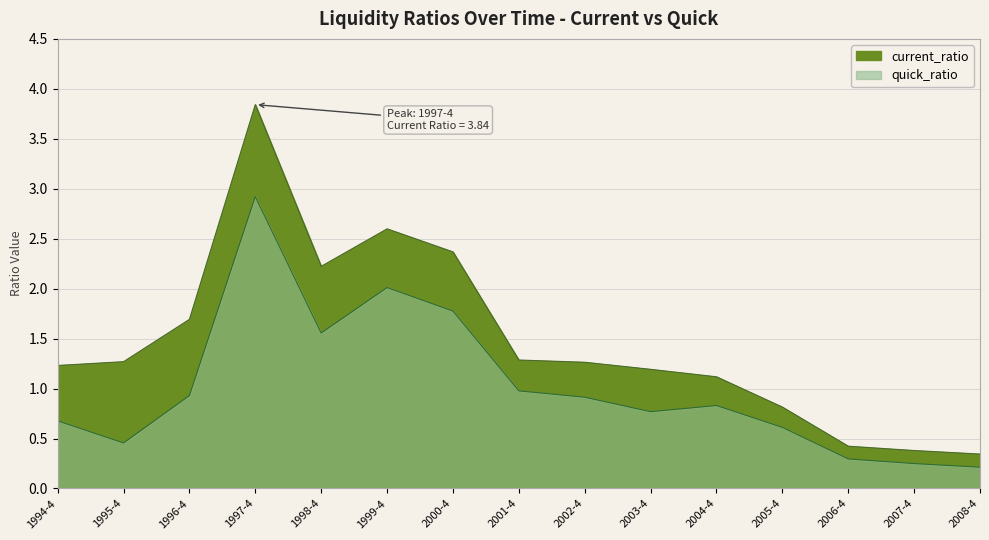

Where is the first local maximum?

1997-4